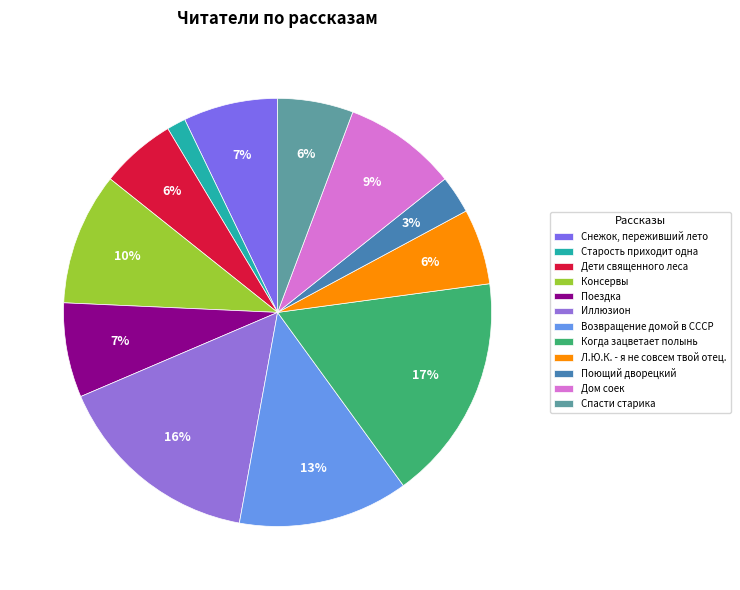

Is there a majority slice in this chart?

No